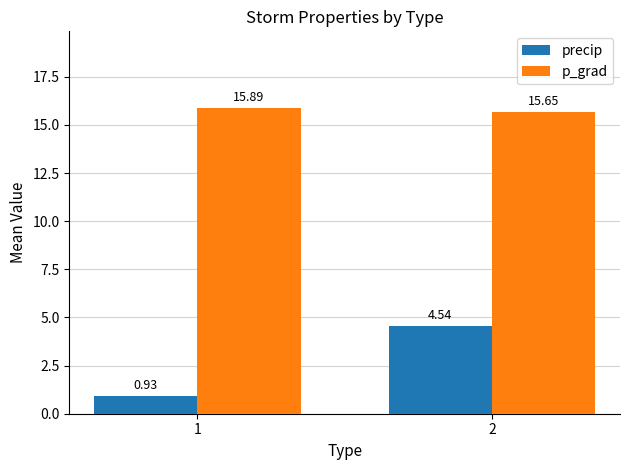

What is the spread (max minus min) of values at 1?

15.0